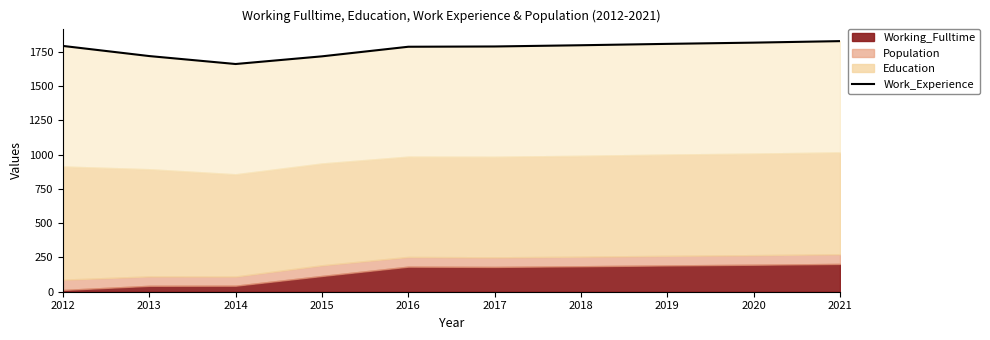

True or false: the data shows 1809 at 2019.

True